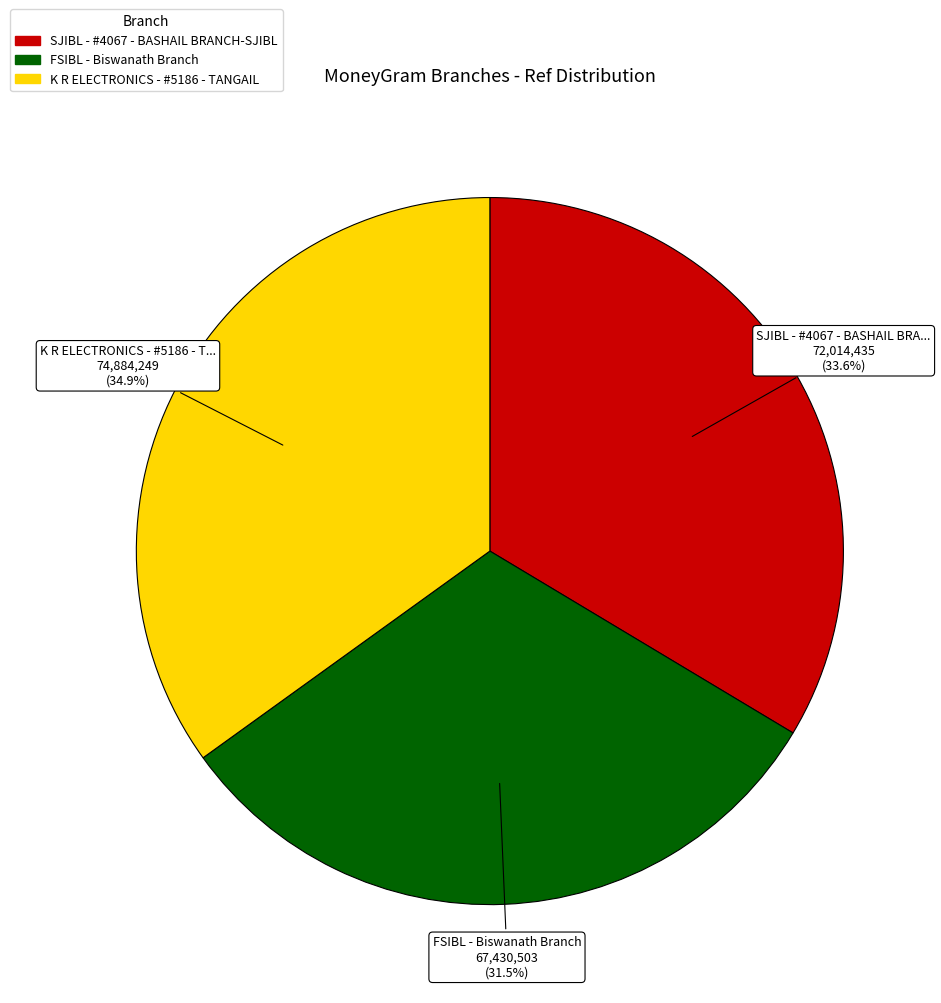

Rank the categories by value from lowest to highest.

FSIBL - Biswanath Branch, SJIBL - #4067 - BASHAIL BRANCH-SJIBL, K R ELECTRONICS - #5186 - TANGAIL